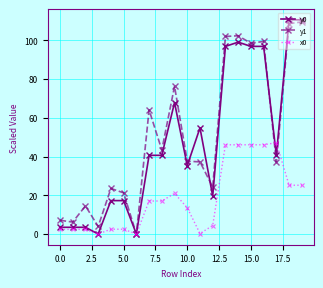

Which series has the largest range (max minus min)?

y0